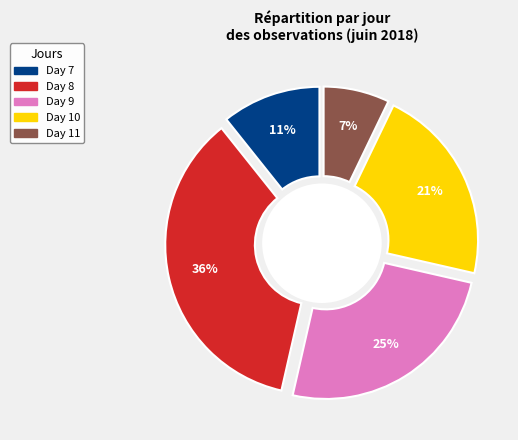

To the nearest percent, what portion does 7 represent?

11%